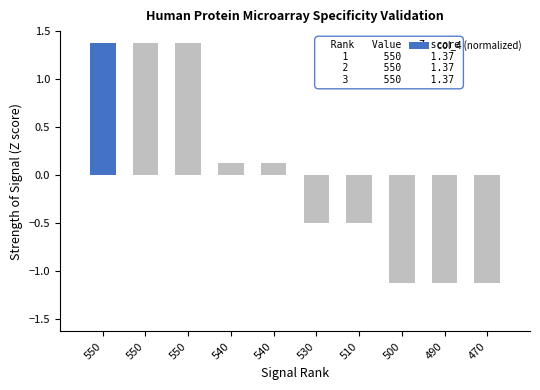

Reading left to right, transcribe all the data shown in this chart.

1.4	1.4	1.4	0.1	0.1	-0.5	-0.5	-1.1	-1.1	-1.1